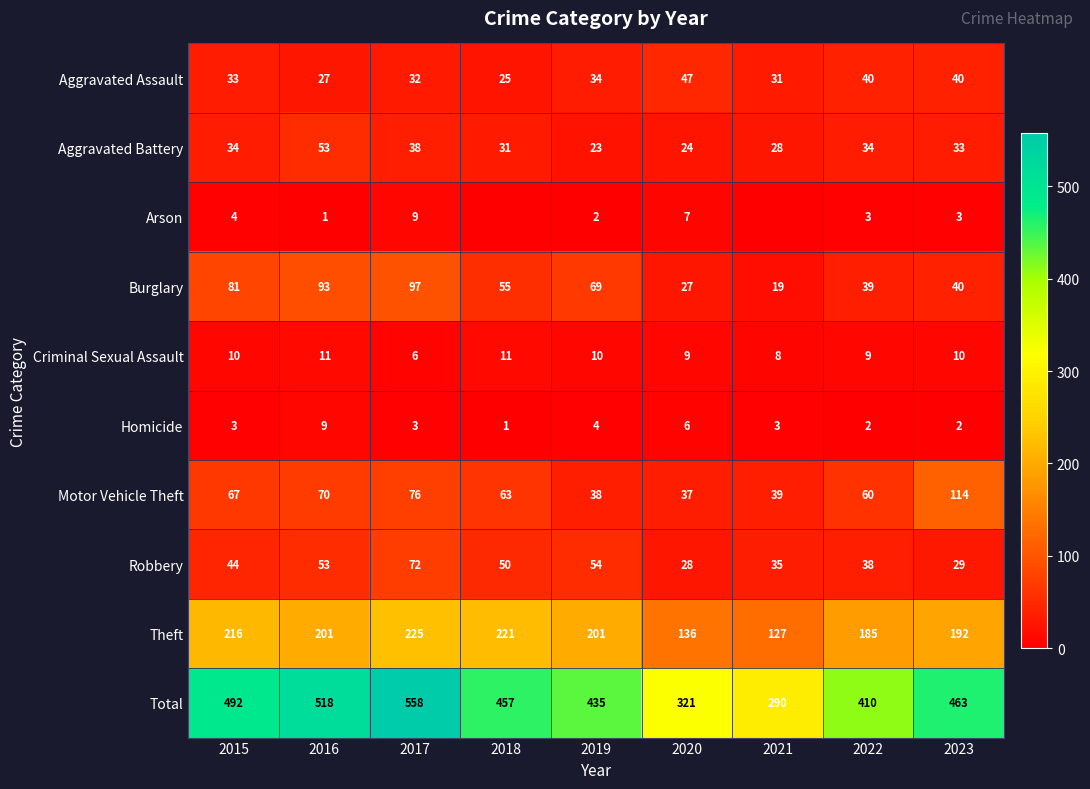

What is the spread (max minus min) of values at 2017?

555